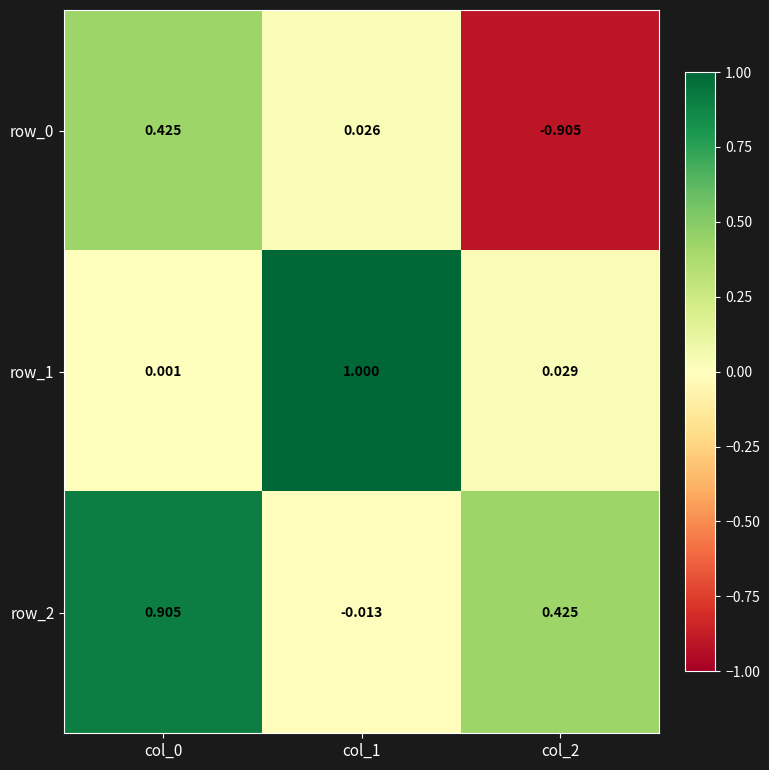

Between col_0 and col_2, which series saw the biggest shift?

row_0